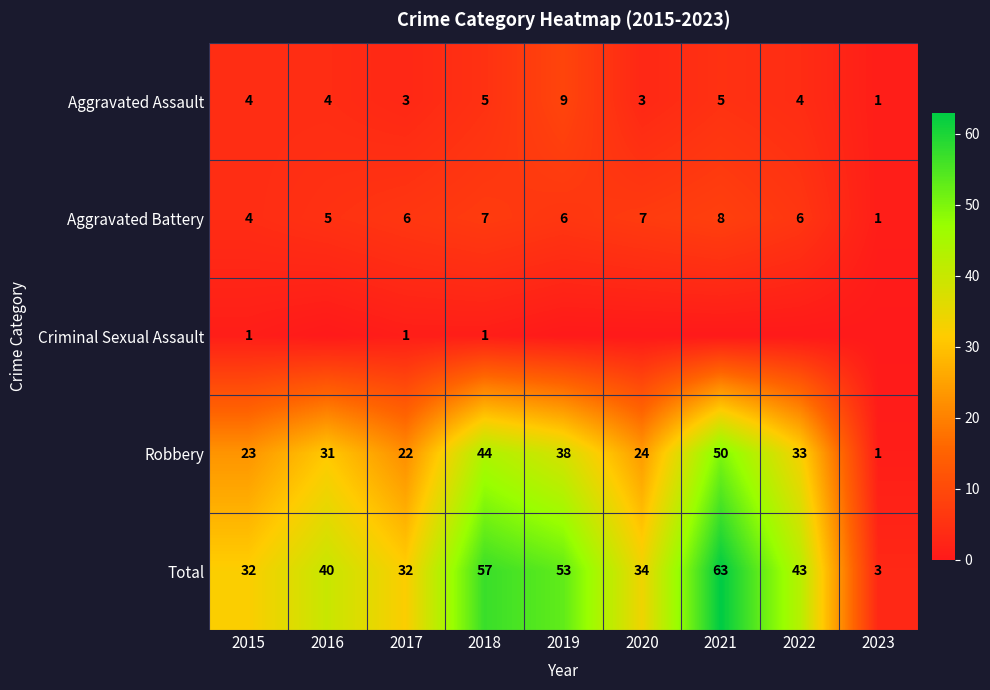

How many distinct data groups are displayed?

5